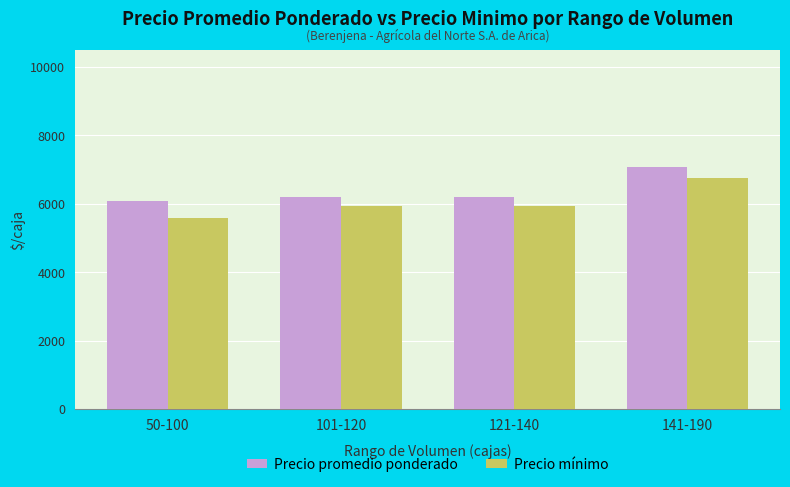

What is the spread (max minus min) of values at 101-120?

264